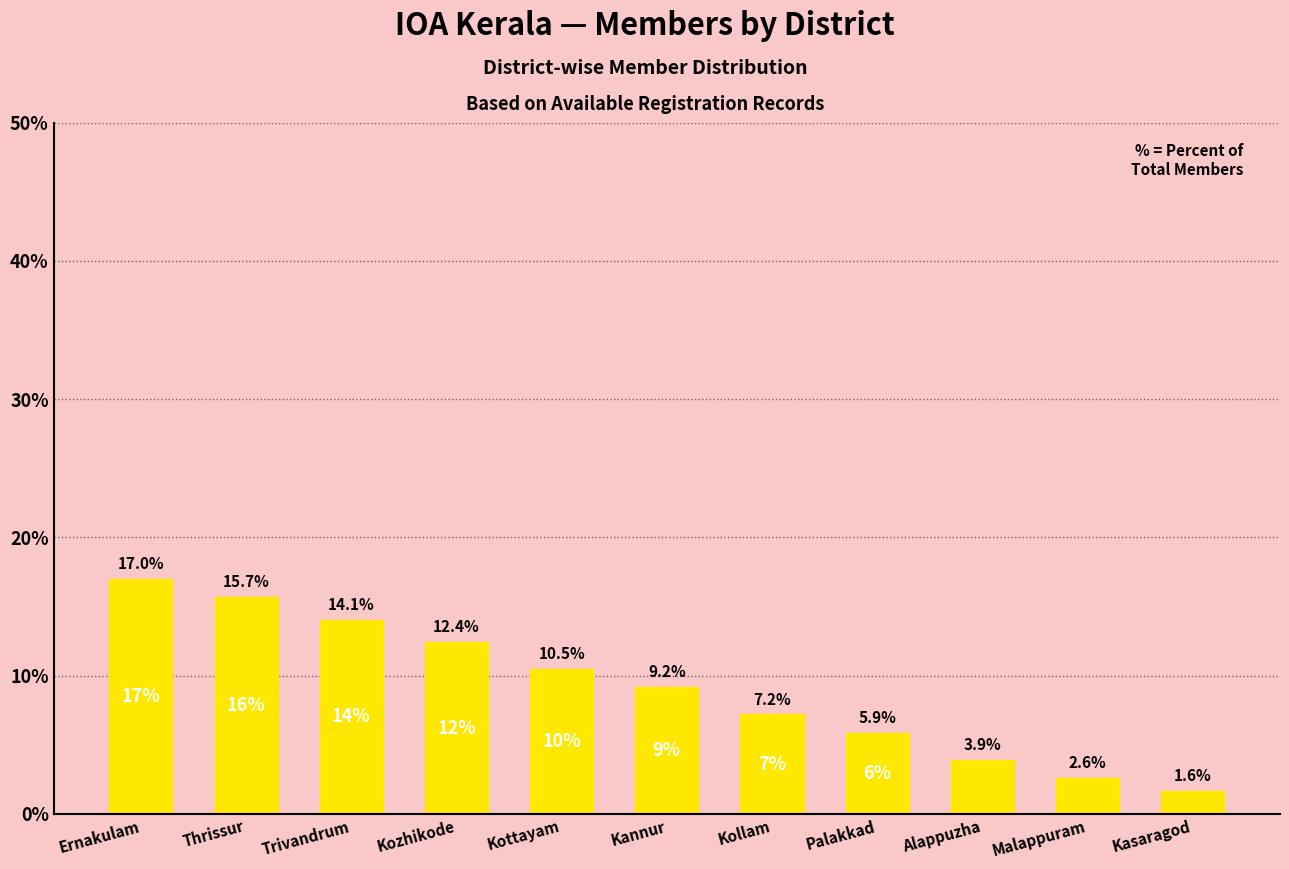

List the labels in order of value, largest first.

Ernakulam, Thrissur, Trivandrum, Kozhikode, Kottayam, Kannur, Kollam, Palakkad, Alappuzha, Malappuram, Kasaragod